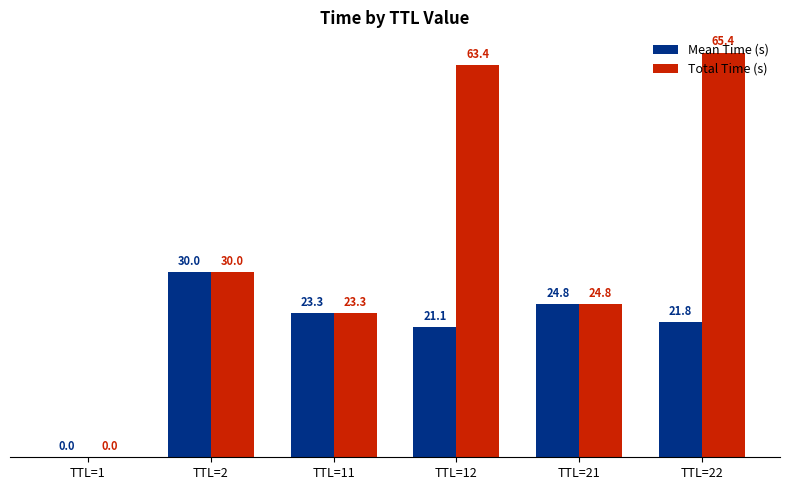

Which series changed the most between TTL=21 and TTL=22?

Total Time (s)